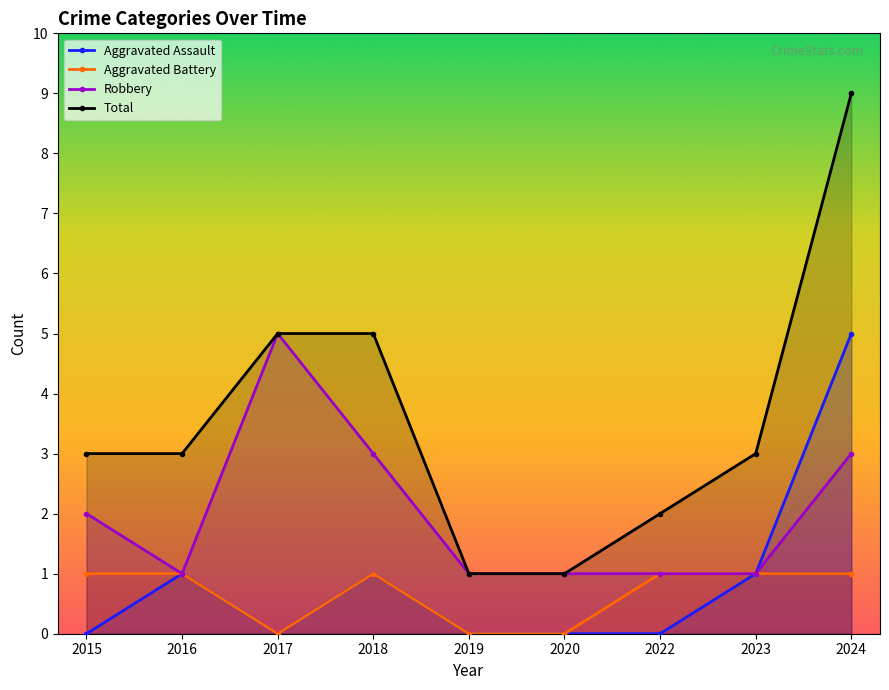

Reading right to left, what are all the values shown in this chart?

Aggravated Assault: 2024=5	2023=1	2022=0	2020=0	2019=0	2018=1	2017=0	2016=1	2015=0
Aggravated Battery: 2024=1	2023=1	2022=1	2020=0	2019=0	2018=1	2017=0	2016=1	2015=1
Robbery: 2024=3	2023=1	2022=1	2020=1	2019=1	2018=3	2017=5	2016=1	2015=2
Total: 2024=9	2023=3	2022=2	2020=1	2019=1	2018=5	2017=5	2016=3	2015=3